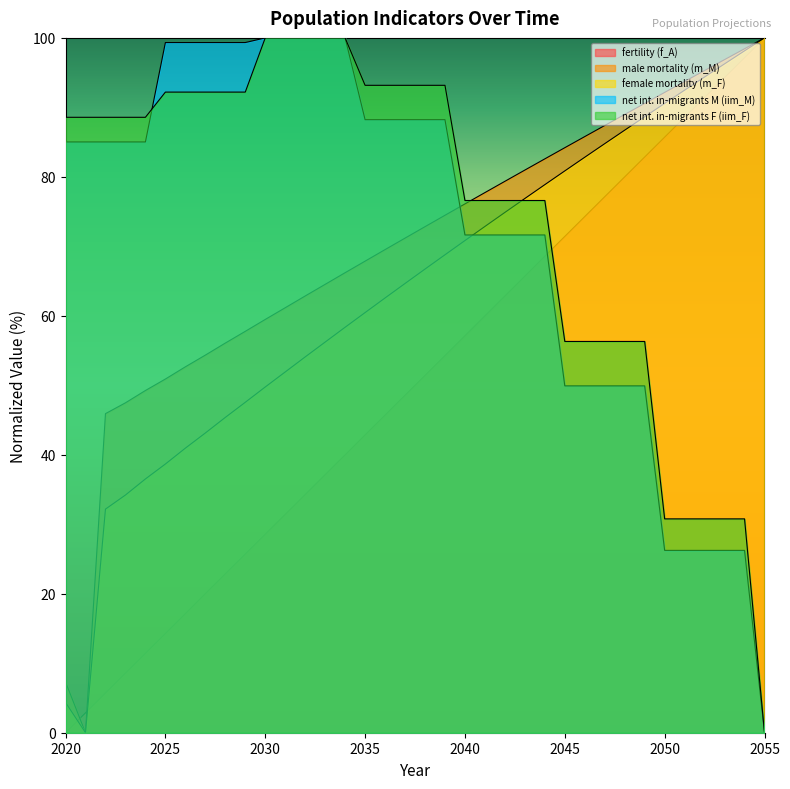

What is the value of the net int. in-migrants M (iim_M) point at the 10th from the left?

99.3